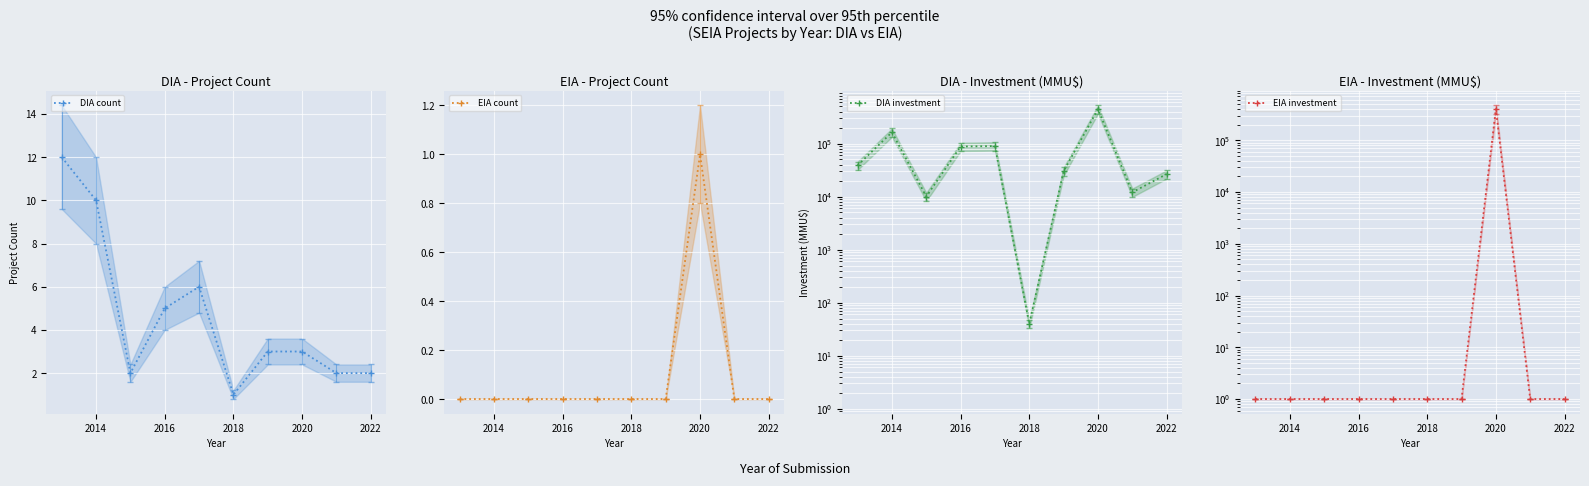

What is the sum of all EIA investment values?

400010